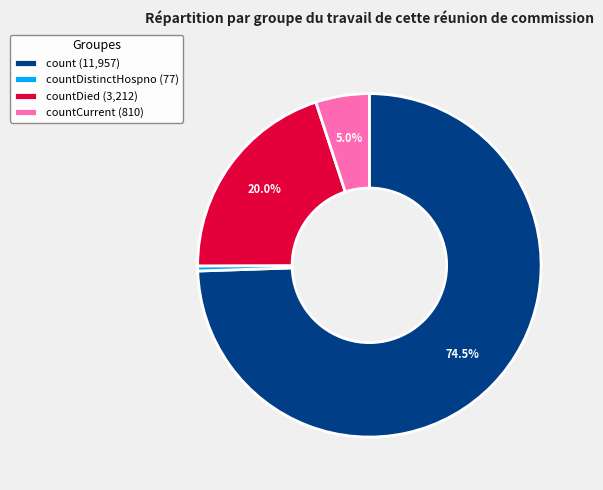

Is there any slice that represents more than half of the pie?

Yes